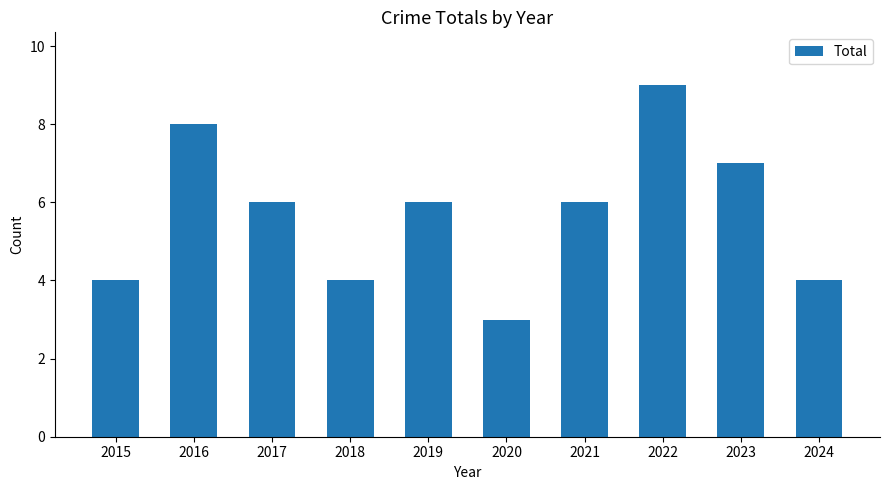

Is it true that the value at 2017 is 9?

False